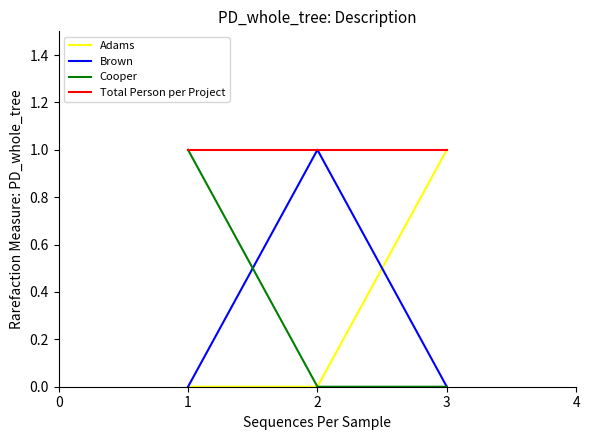

What is the difference between the maximum and minimum values in the Cooper series?

1